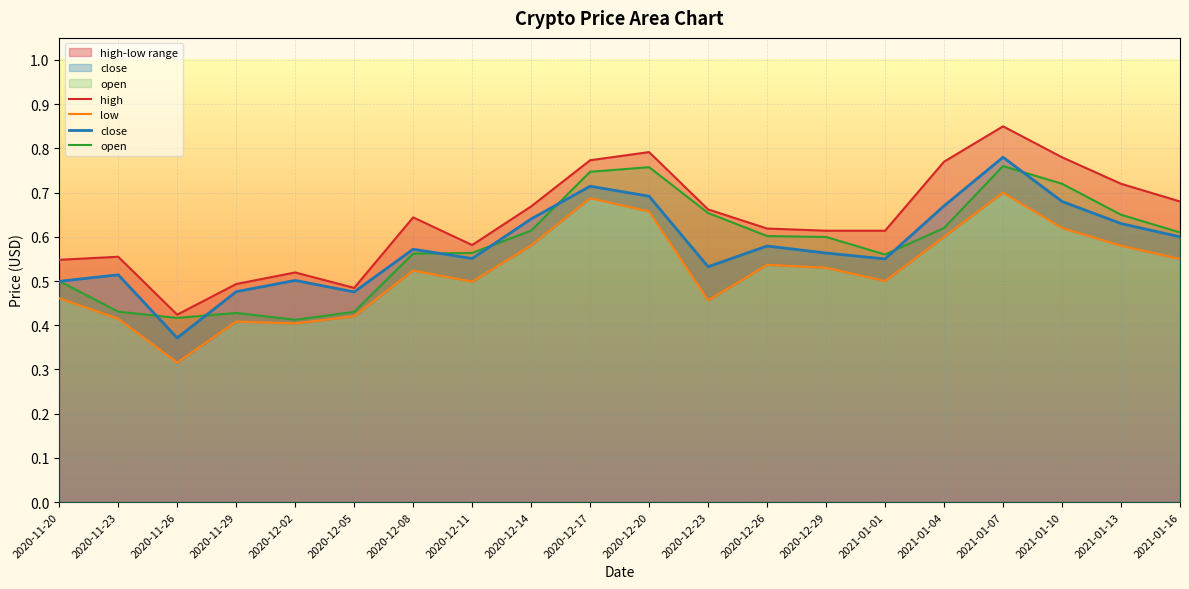

True or false: high and open intersect in this chart.

False